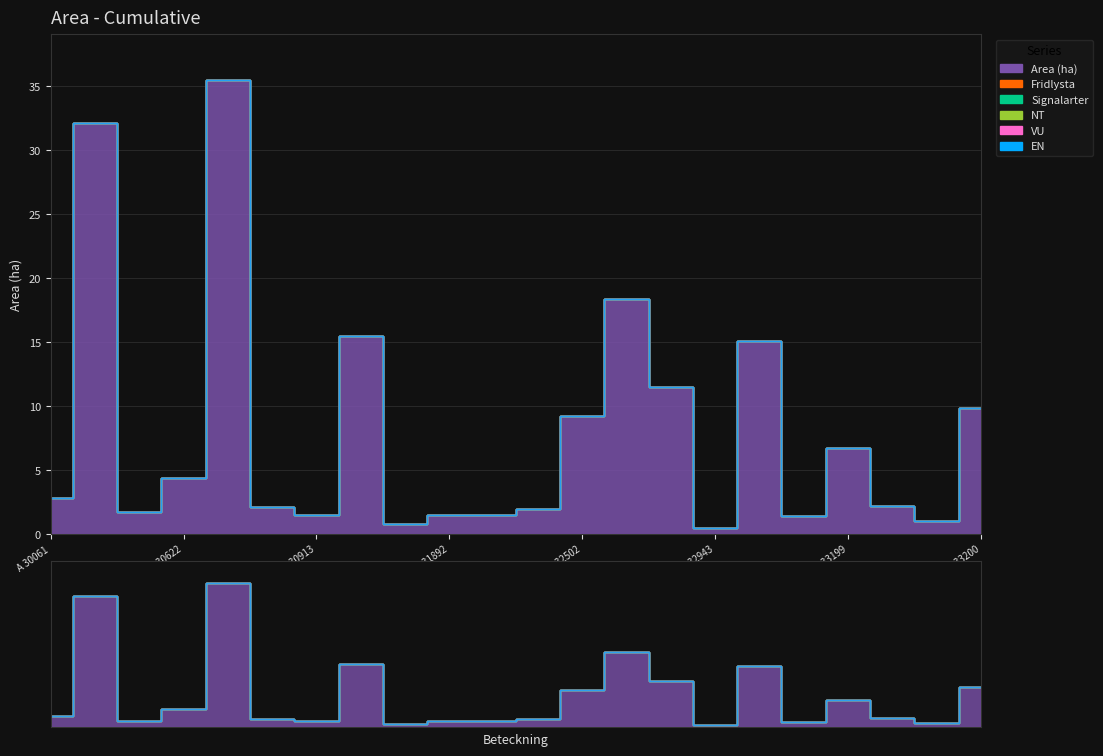

At A 32502, list the series in order from largest to smallest.

Area (ha), Fridlysta, Signalarter, NT, VU, EN